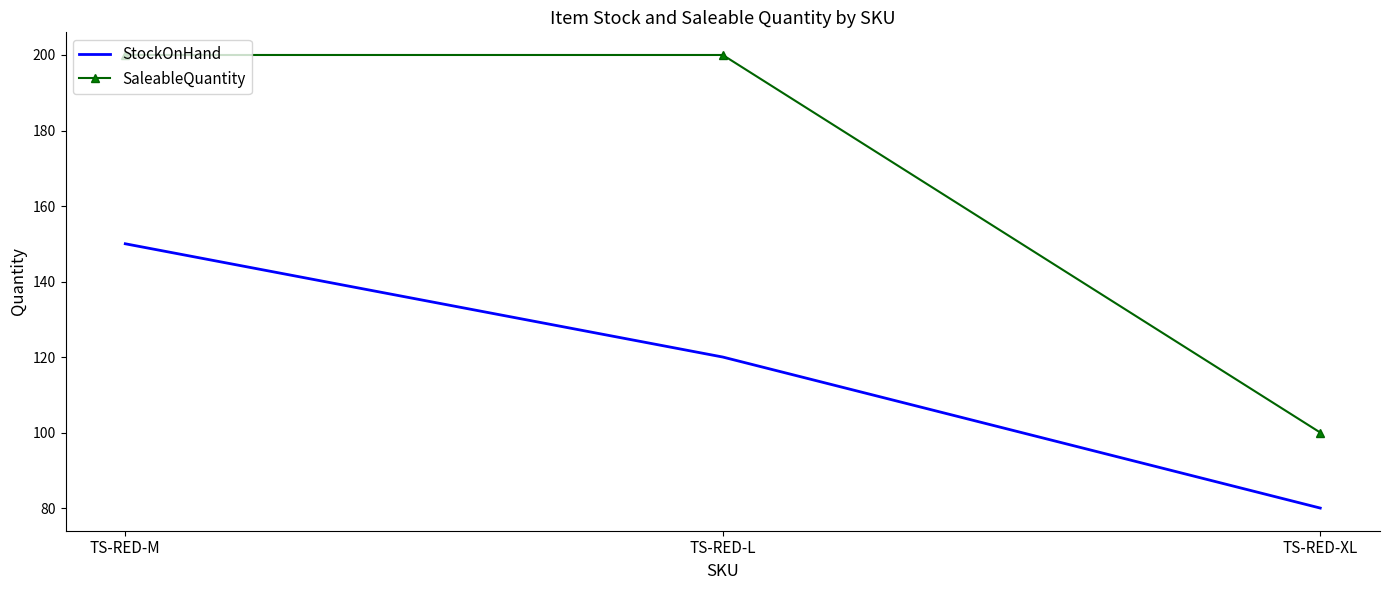

What is the smallest value displayed?

80